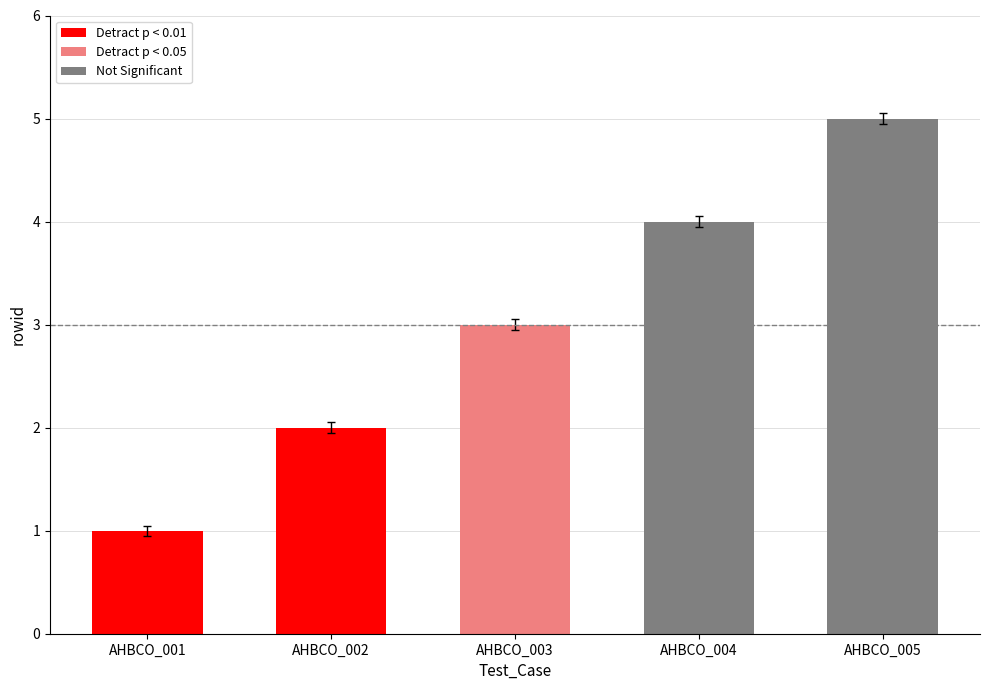

List the labels in order of value, largest first.

AHBCO_005, AHBCO_004, AHBCO_003, AHBCO_002, AHBCO_001